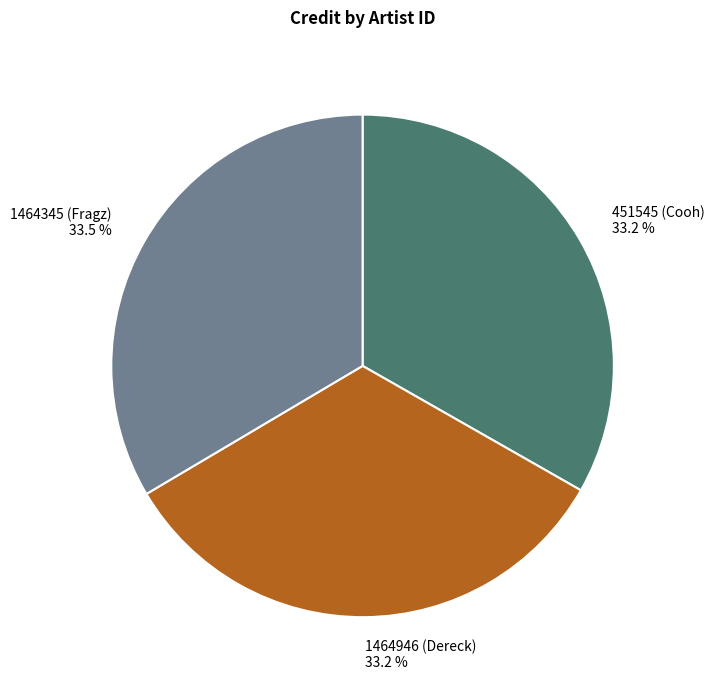

Count the number of slices in the pie.

3